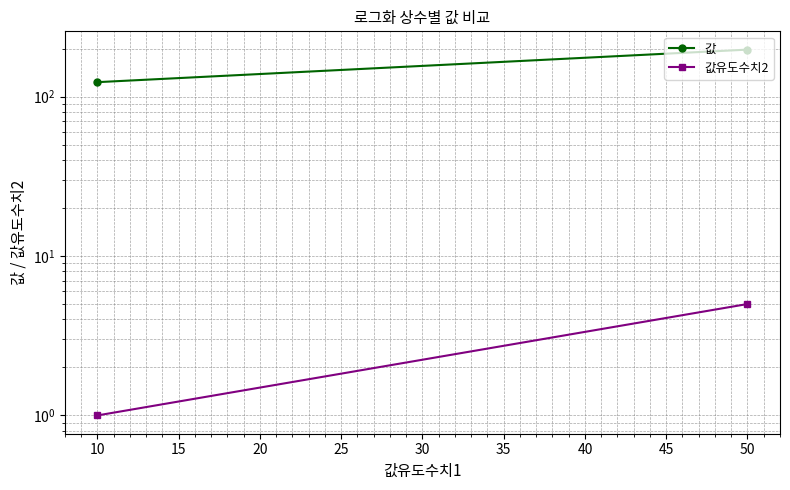

Reading left to right, transcribe all the data shown in this chart.

값: 123.3	197.3
값유도수치2: 1.0	5.0